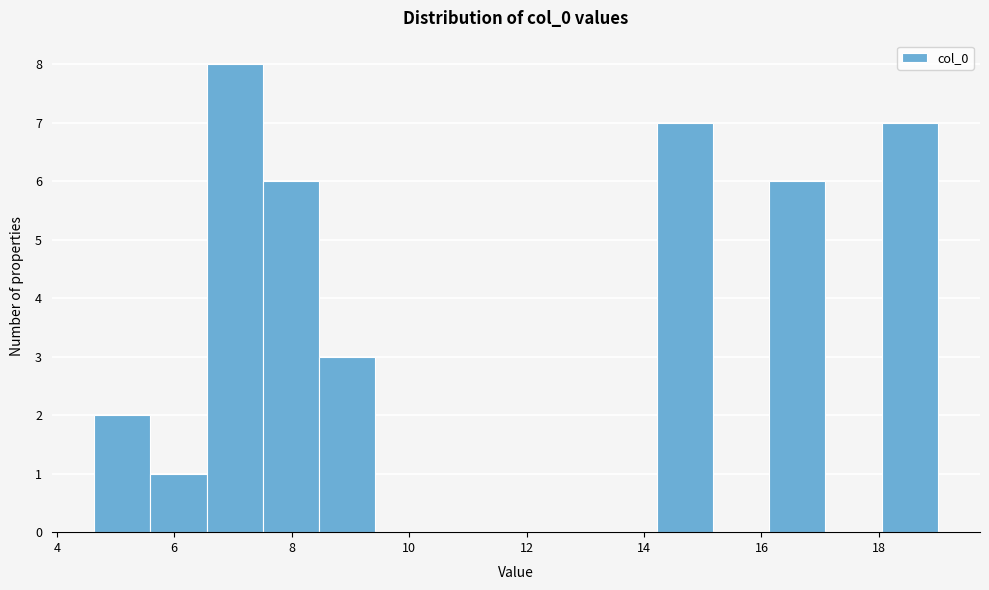

Reading left to right, list every bar in this chart as the range it spans on the x-axis followed by its height. Neither the bar edges nor the heights are printed on the chart, so give them approximately, as read against the axes.

4.6 to 5.6: 2
5.6 to 6.6: 1
6.6 to 7.6: 8
7.6 to 8.4: 6
8.4 to 9.4: 3
9.4 to 10.4: 0
10.4 to 11.4: 0
11.4 to 12.2: 0
12.2 to 13.2: 0
13.2 to 14.2: 0
14.2 to 15.2: 7
15.2 to 16.2: 0
16.2 to 17.0: 6
17.0 to 18.0: 0
18.0 to 19.0: 7